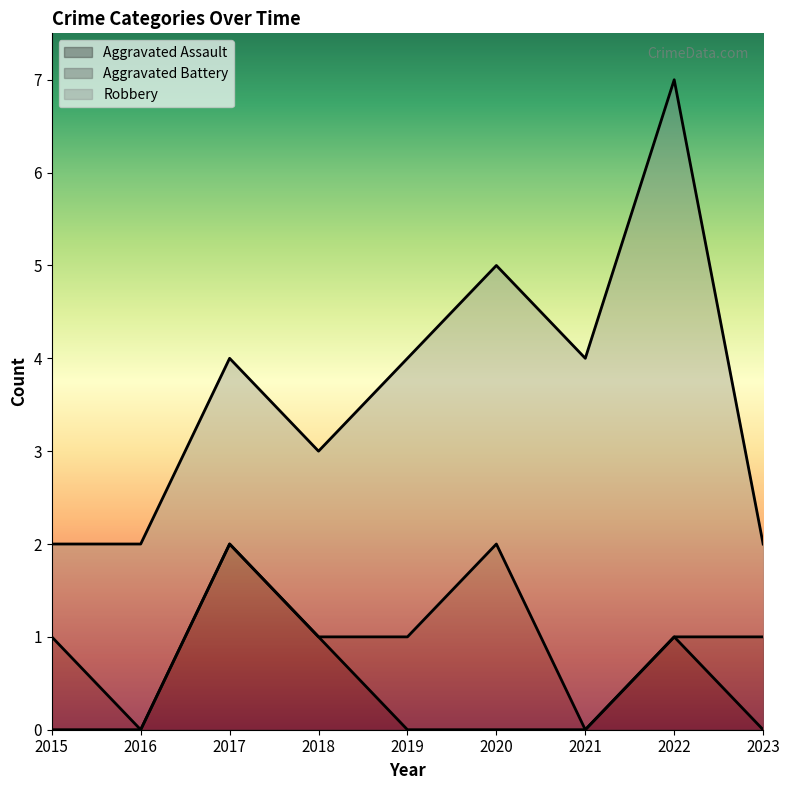

At which label does Robbery reach its peak?

2022